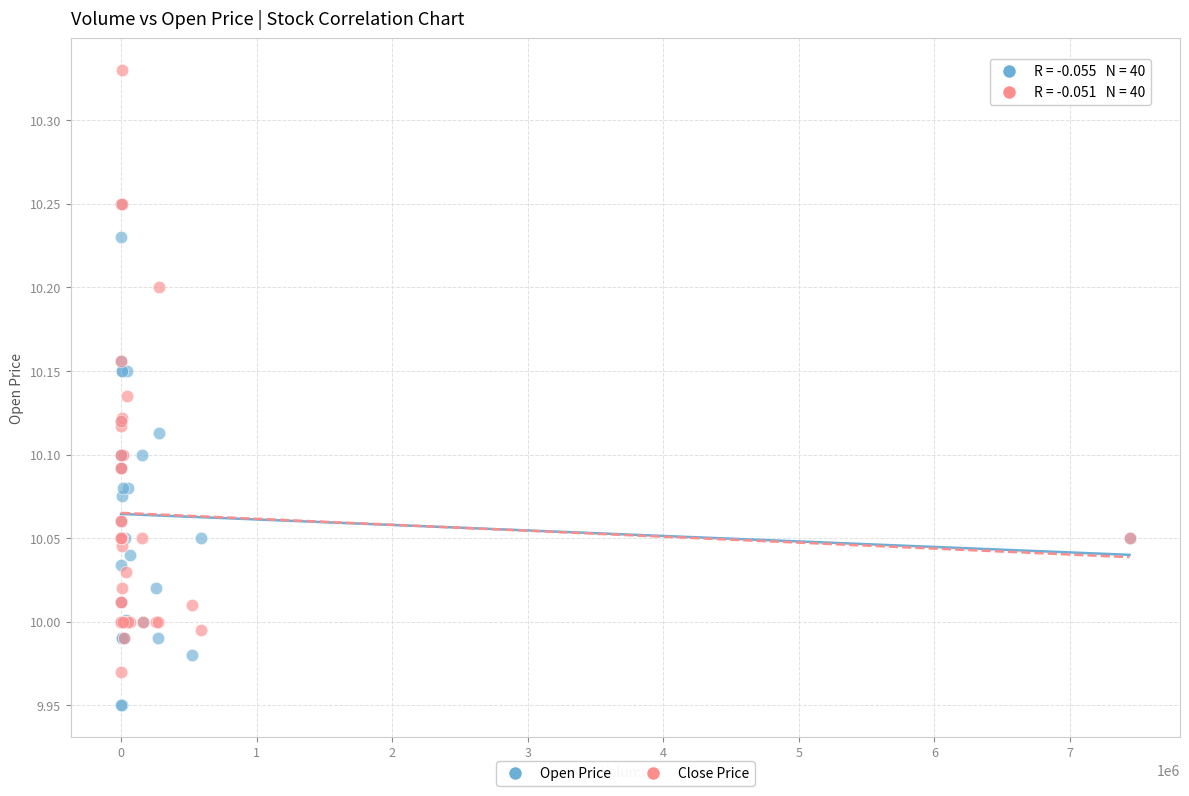

Which series contains the highest Y value?

Close Price